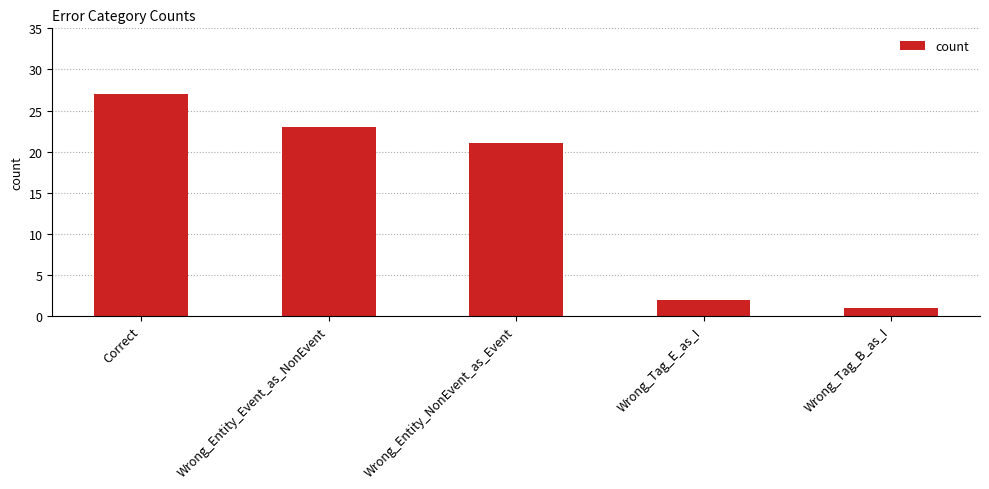

Where does the data first go above 21?

Correct